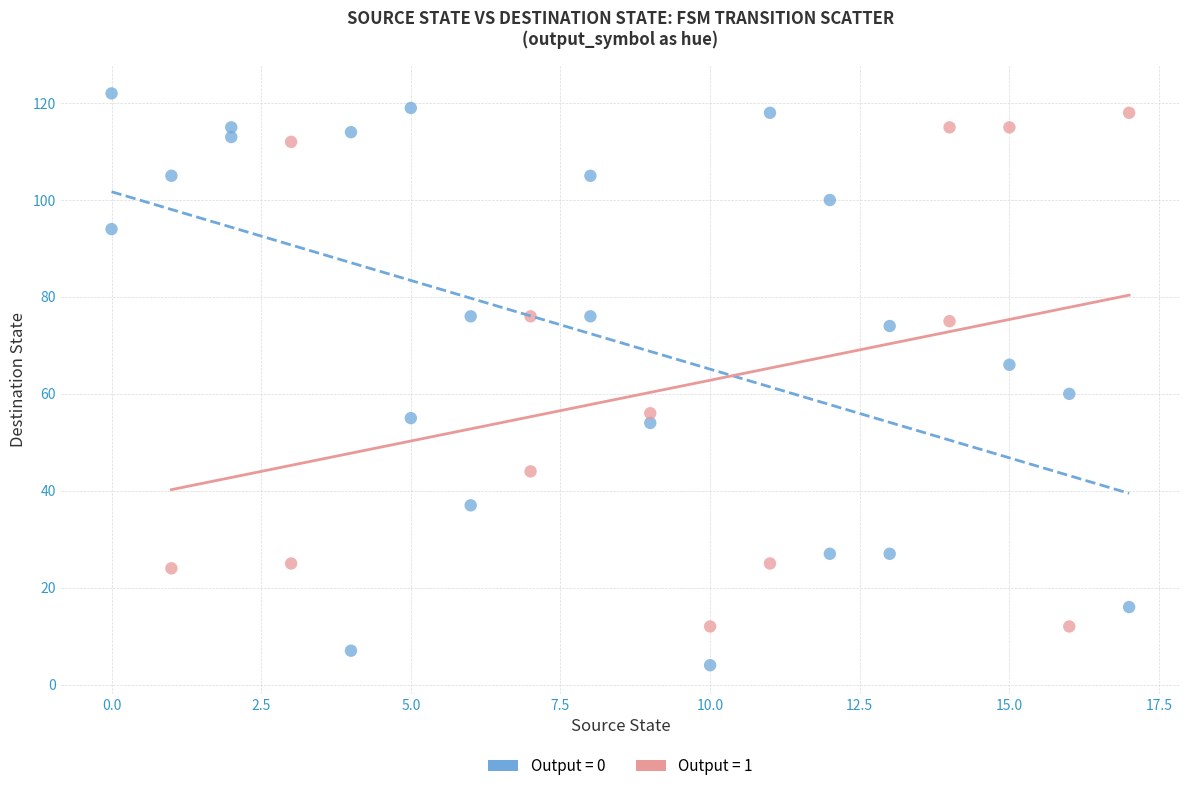

Which series contains the lowest Y value?

Output = 0